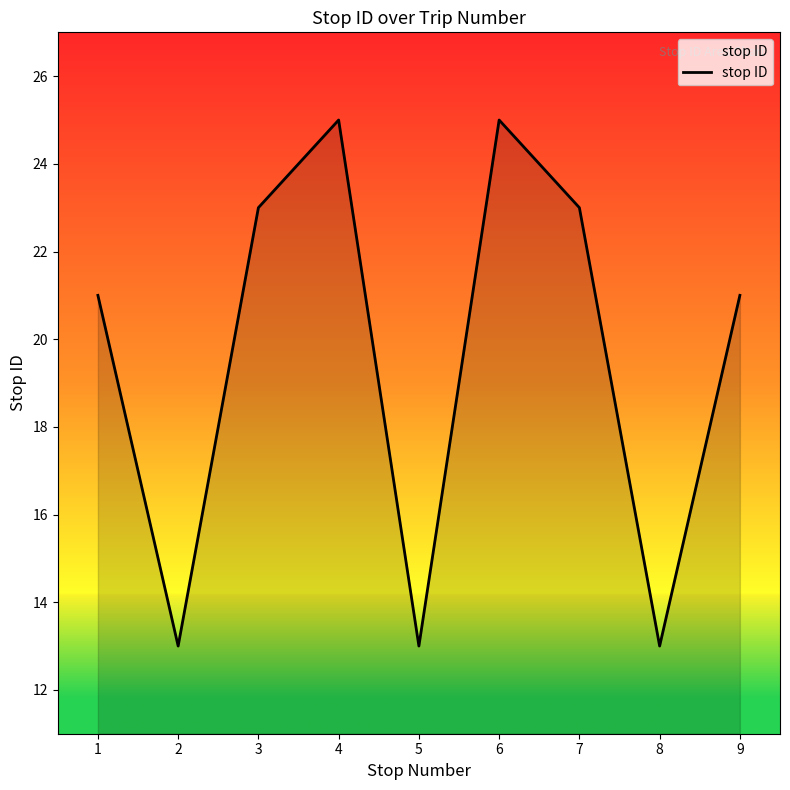

What is the difference between the maximum and second lowest values?

12